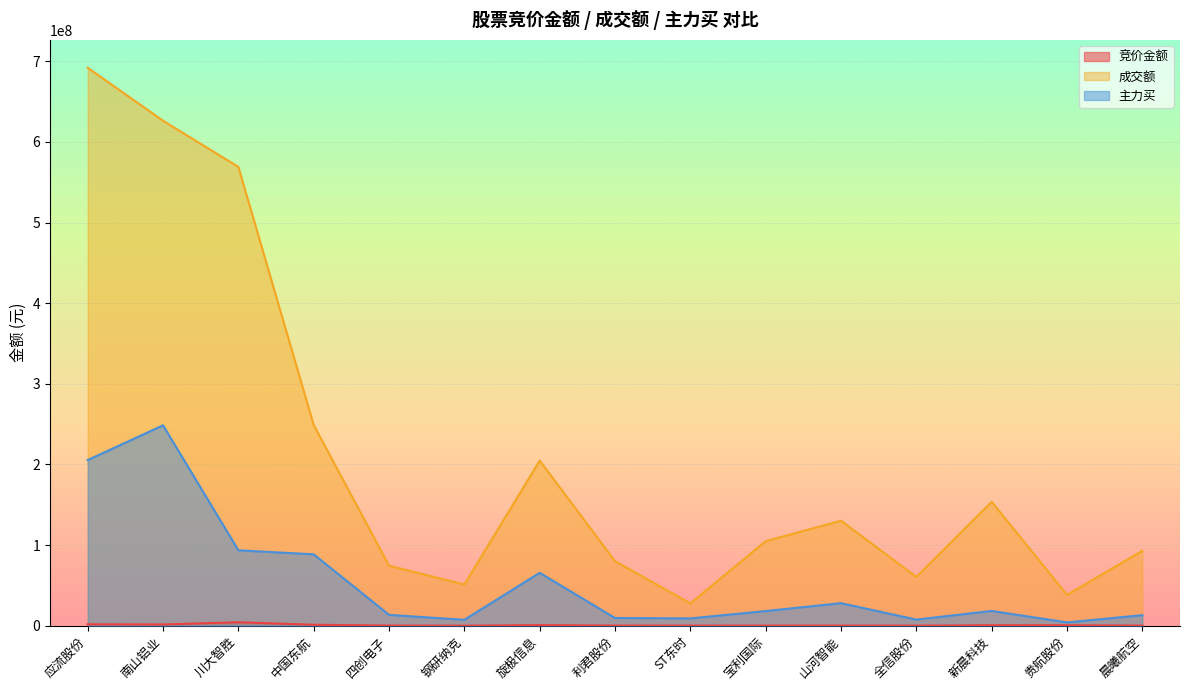

What is the label of the 13th point from the right?

川大智胜